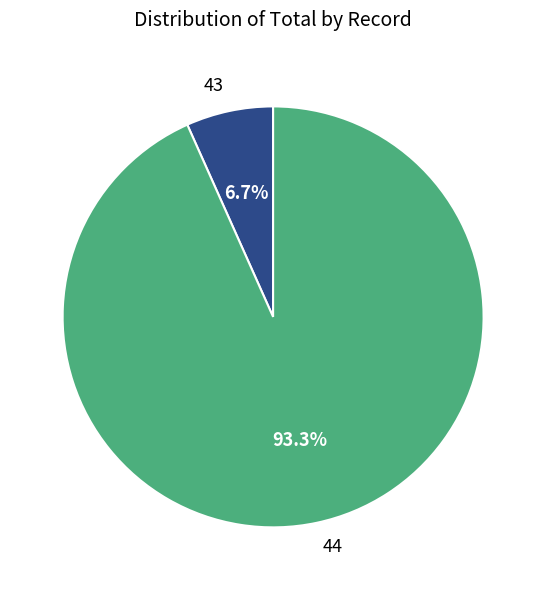

To the nearest percent, what is the difference between the largest and smallest slice percentages?

87%